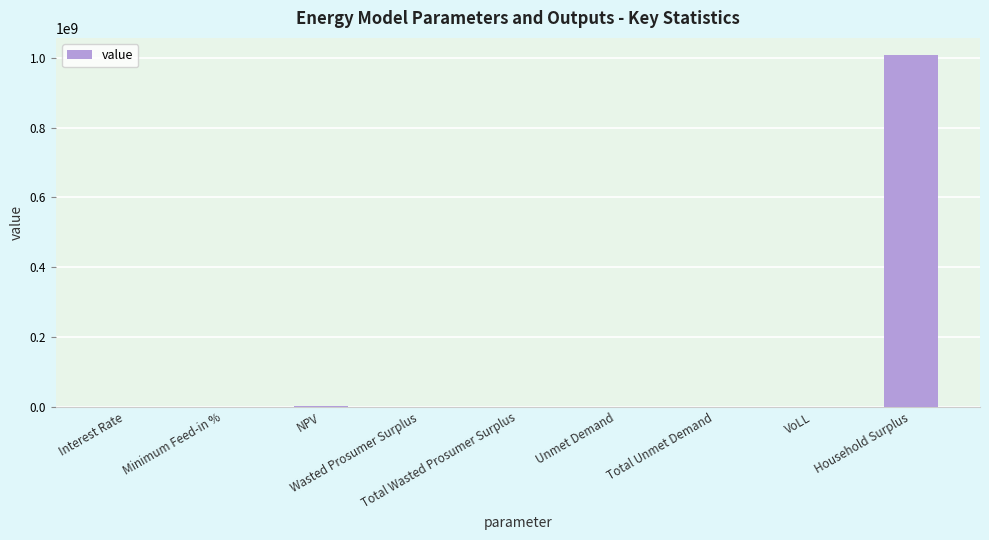

The chart shows a value of 173398.7 at Wasted Prosumer Surplus. True or false?

True